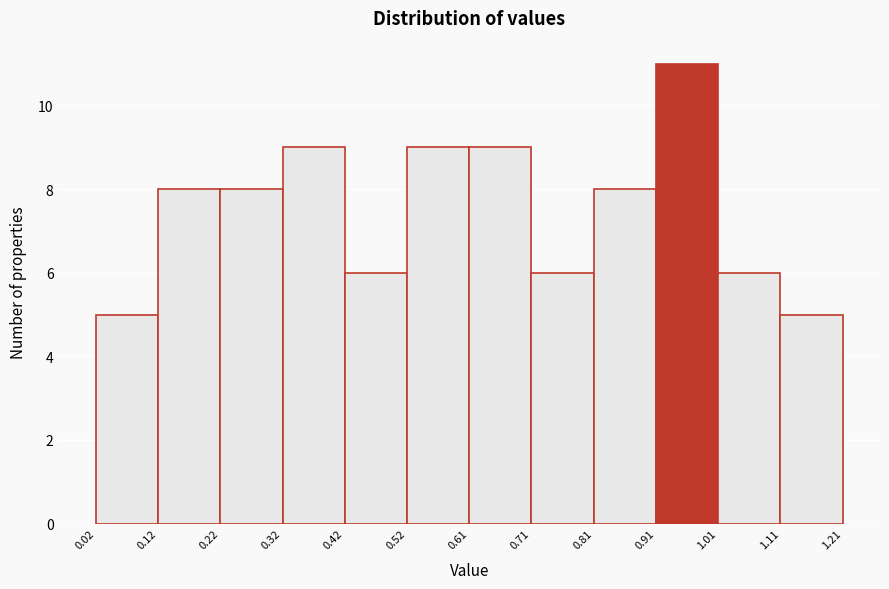

Reading left to right, list every bar in this chart as the range it spans on the x-axis followed by its height. The values are not printed on the chart, so give them approximately, as read against the axis.

0.02 to 0.12: 5
0.12 to 0.22: 8
0.22 to 0.32: 8
0.32 to 0.42: 9
0.42 to 0.52: 6
0.52 to 0.61: 9
0.61 to 0.71: 9
0.71 to 0.81: 6
0.81 to 0.91: 8
0.91 to 1.01: 11
1.01 to 1.11: 6
1.11 to 1.21: 5